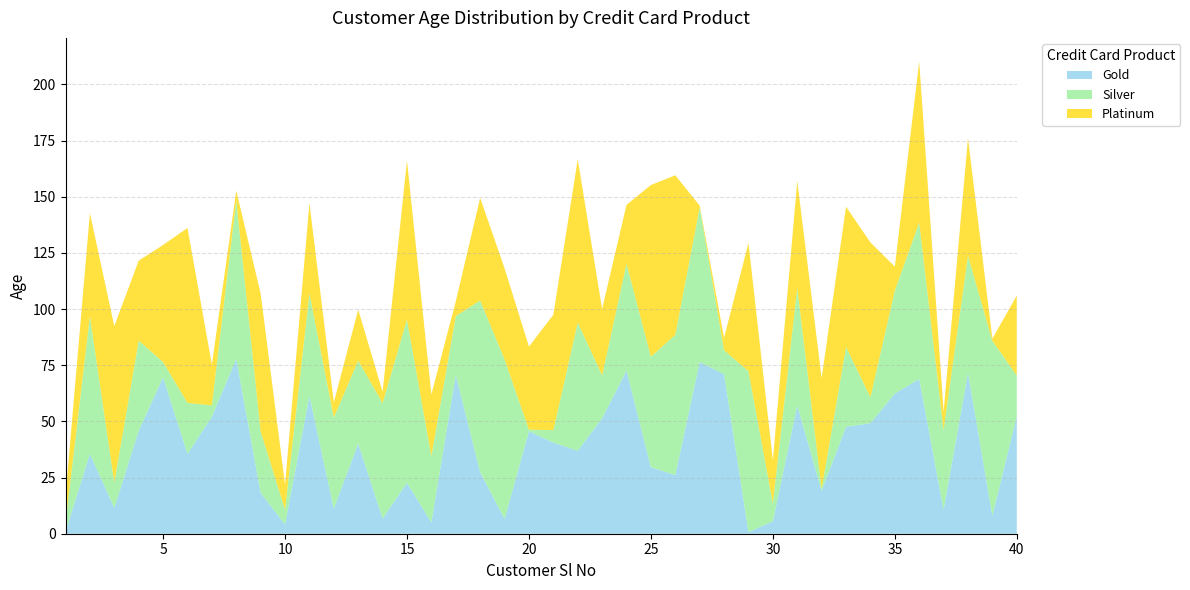

Reading left to right, extract all data points from this chart.

Gold: 1=0.9	2=35.5	3=11.6	4=45.8	5=69.7	6=35.6	7=52.1	8=77.8	9=18.2	10=4.1	11=61.3	12=11.2	13=40.1	14=6.8	15=22.7	16=5.0	17=70.7	18=27.4	19=6.6	20=45.7	21=40.6	22=36.9	23=51.4	24=72.6	25=29.6	26=26.1	27=76.4	28=71.0	29=0.7	30=5.5	31=57.1	32=19.1	33=47.6	34=49.2	35=62.4	36=68.9	37=10.7	38=71.6	39=8.1	40=52.3
Silver: 1=4.1	2=61.3	3=11.2	4=40.1	5=6.8	6=22.7	7=5.0	8=70.7	9=27.4	10=6.6	11=45.7	12=40.6	13=36.9	14=51.4	15=72.6	16=29.6	17=26.1	18=76.4	19=71.0	20=0.7	21=5.5	22=57.1	23=19.1	24=47.6	25=49.2	26=62.4	27=68.9	28=10.7	29=71.6	30=8.1	31=52.3	32=0.9	33=35.5	34=11.6	35=45.8	36=69.7	37=35.6	38=52.1	39=77.8	40=18.2
Platinum: 1=11.6	2=45.8	3=69.7	4=35.6	5=52.1	6=77.8	7=18.2	8=4.1	9=61.3	10=11.2	11=40.1	12=6.8	13=22.7	14=5.0	15=70.7	16=27.4	17=6.6	18=45.7	19=40.6	20=36.9	21=51.4	22=72.6	23=29.6	24=26.1	25=76.4	26=71.0	27=0.7	28=5.5	29=57.1	30=19.1	31=47.6	32=49.2	33=62.4	34=68.9	35=10.7	36=71.6	37=8.1	38=52.3	39=0.9	40=35.5